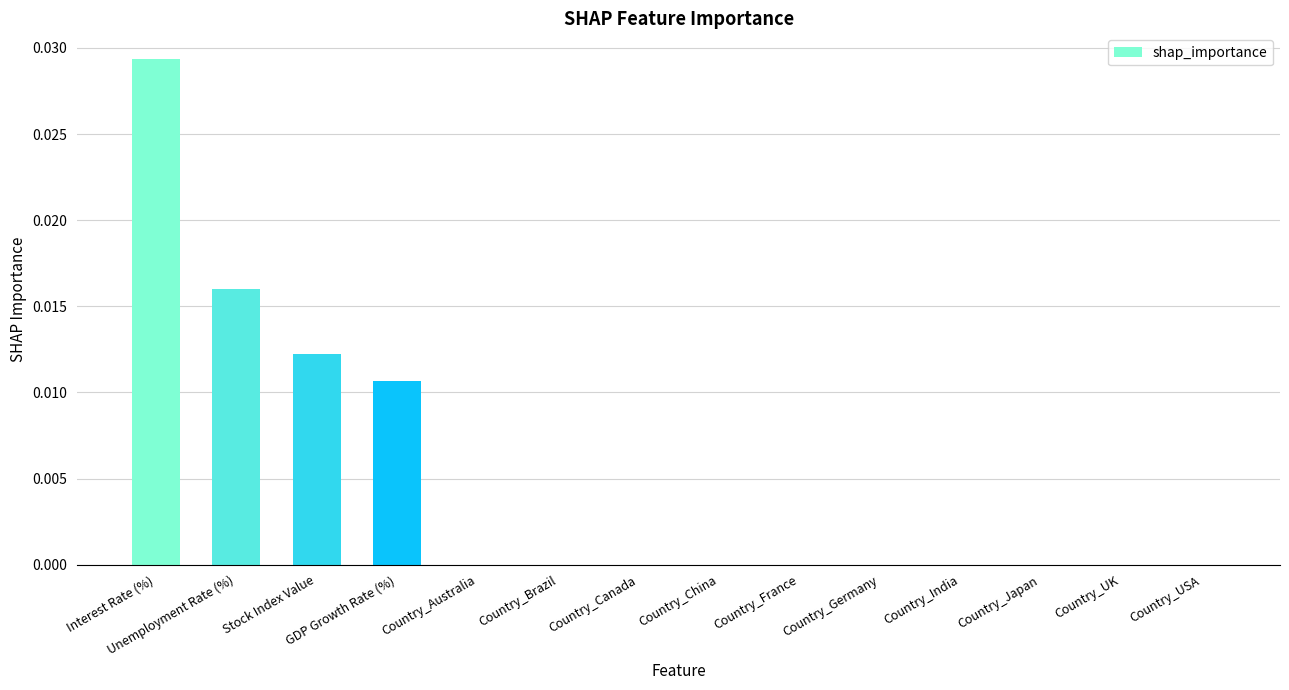

Which has a higher value, Unemployment Rate (%) or Country_Canada?

Unemployment Rate (%)